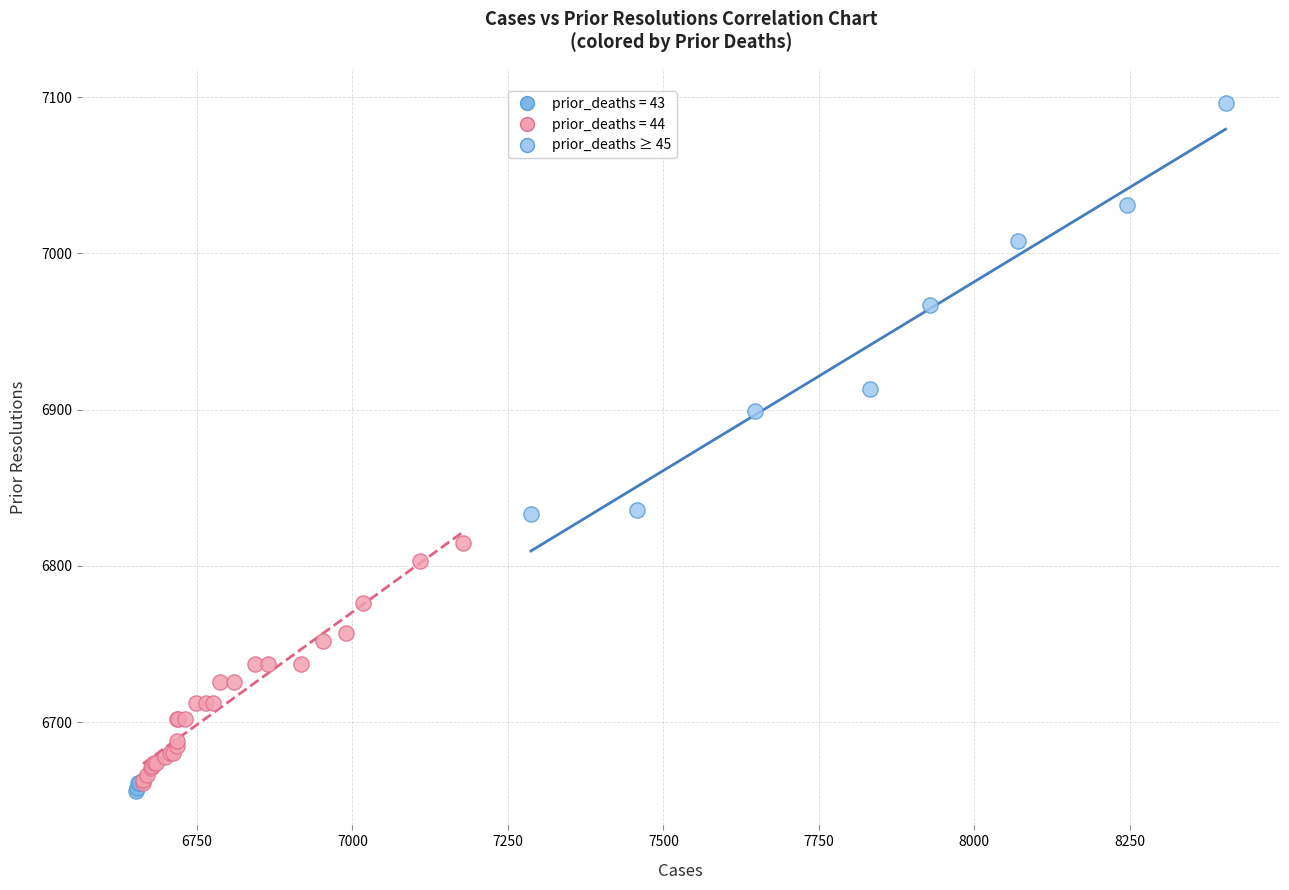

Which series has the largest Y range (max minus min)?

prior_deaths ≥ 45